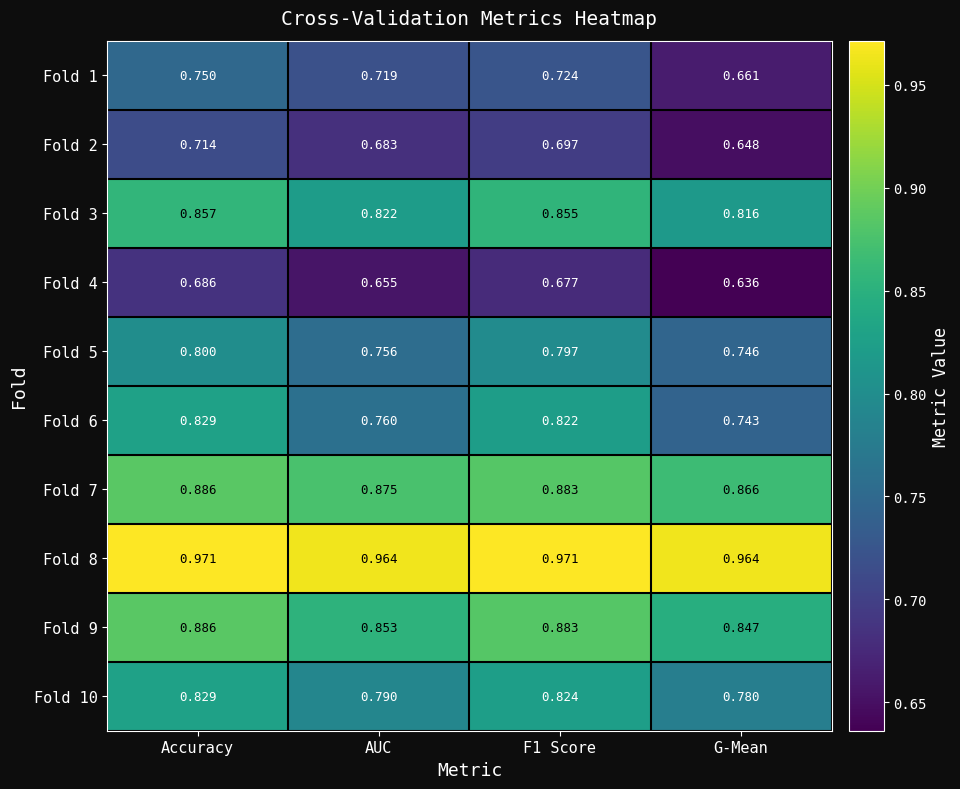

Where is Fold 2 nearest to the value 0?

G-Mean